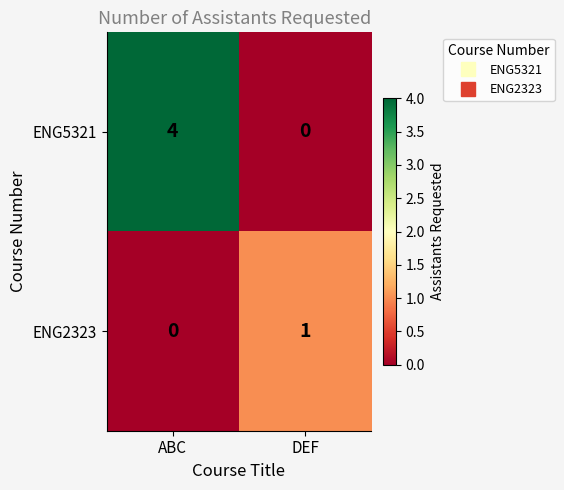

What is the spread (max minus min) of values at DEF?

1